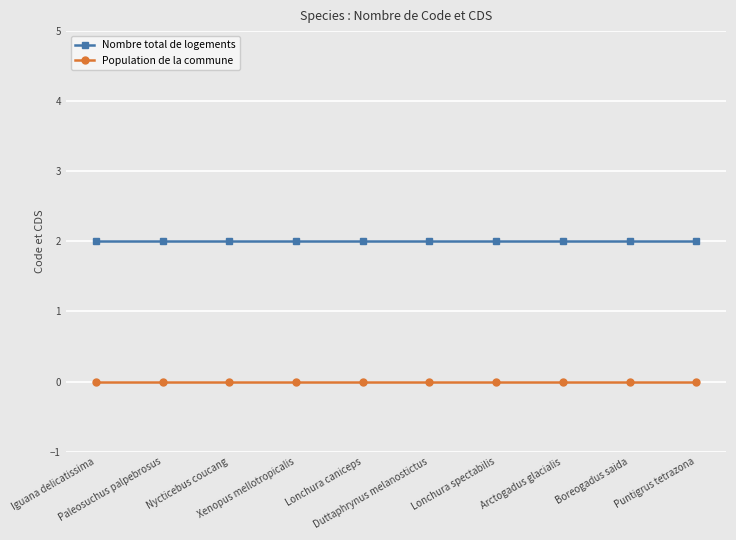

Which series has the largest total across all categories?

Nombre total de logements